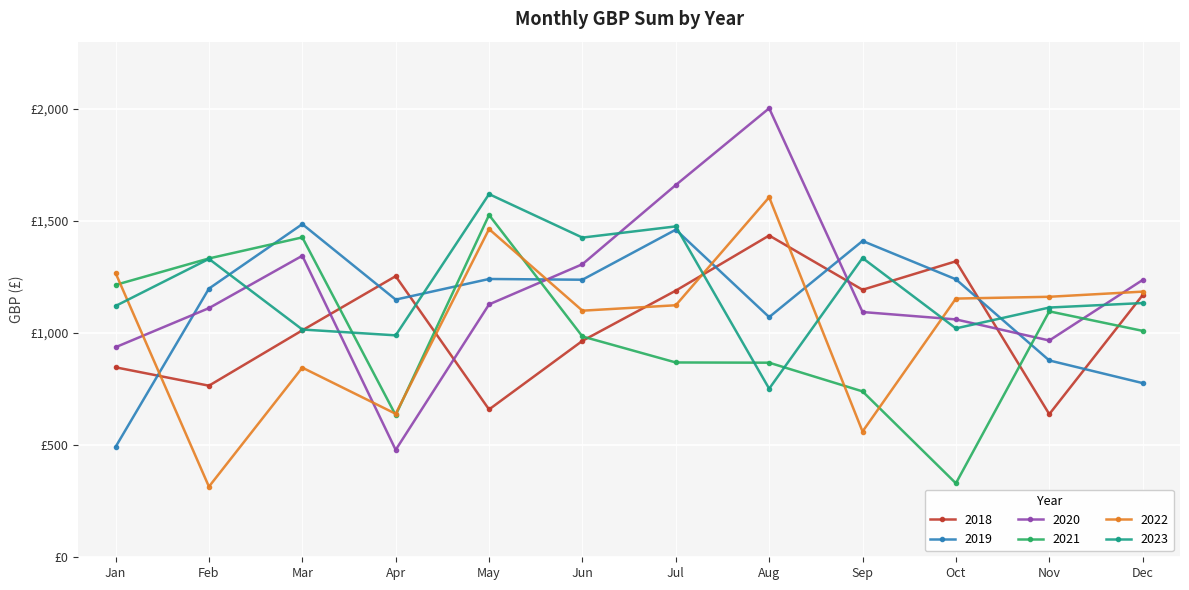

Does the chart have visible grid lines?

Yes